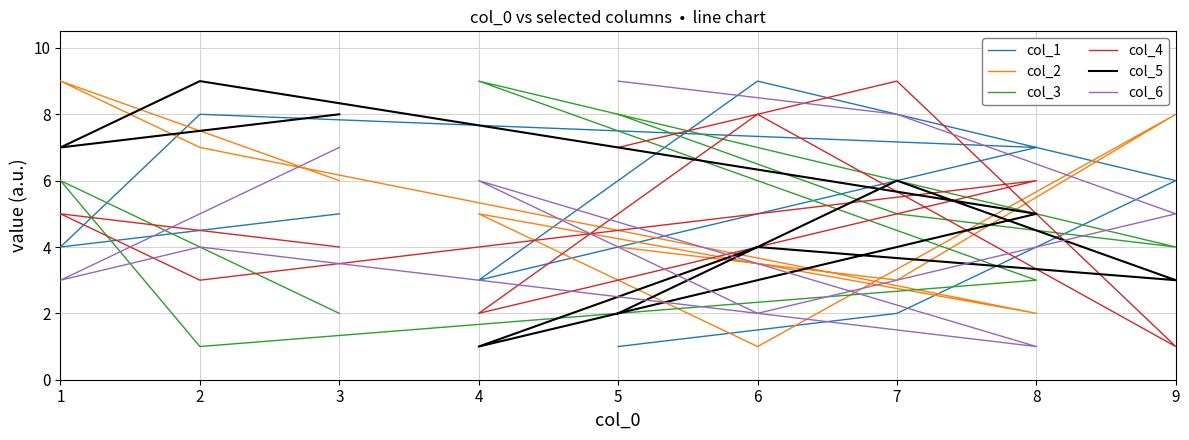

Count the col_2 values in the range 3 to 7.

5